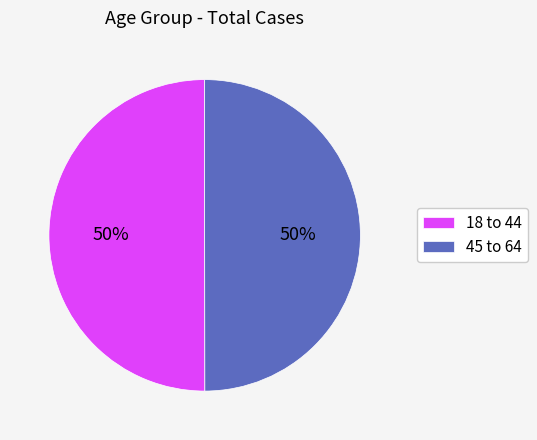

The 18 to 44 slice represents 61% of the pie. True or false?

False